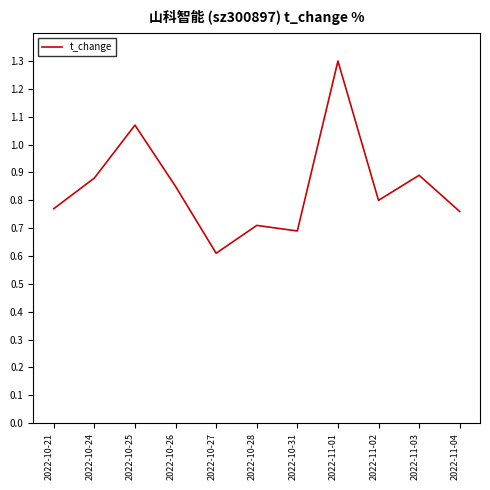

At which category does the data reach its first local valley?

2022-10-27